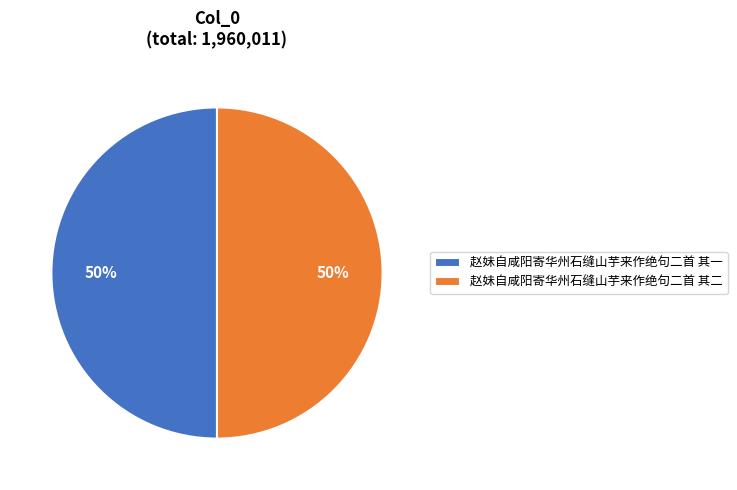

Combined, do 赵妹自咸阳寄华州石缝山芋来作绝句二首 其一 and 赵妹自咸阳寄华州石缝山芋来作绝句二首 其二 account for over 50%?

Yes